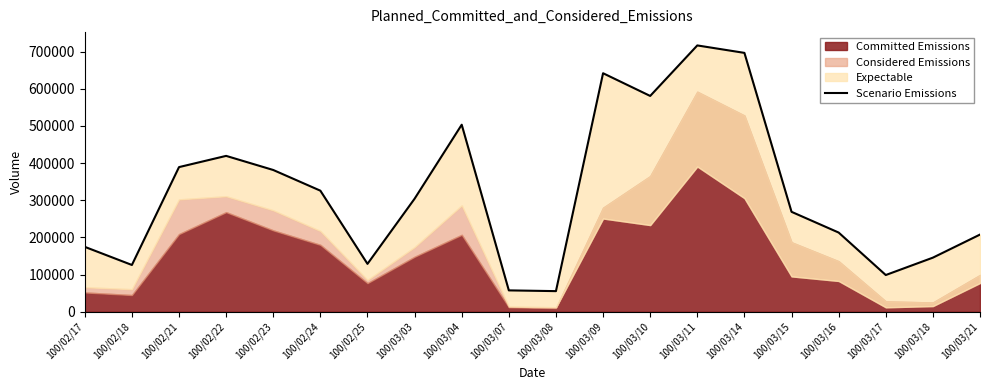

What is the label of the 3rd point from the left?

100/02/21